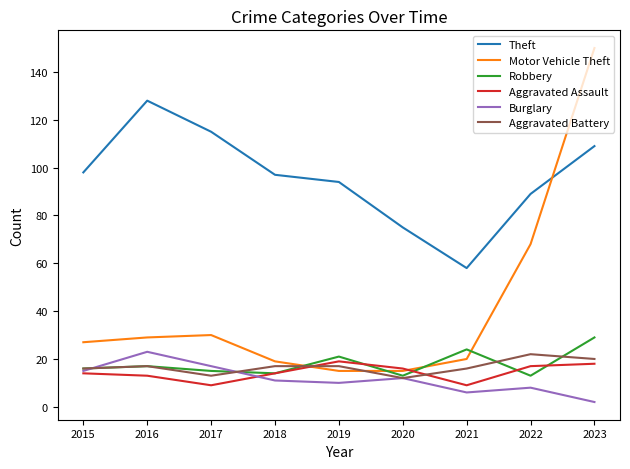

What are all the series names shown in the legend?

Theft, Motor Vehicle Theft, Robbery, Aggravated Assault, Burglary, Aggravated Battery